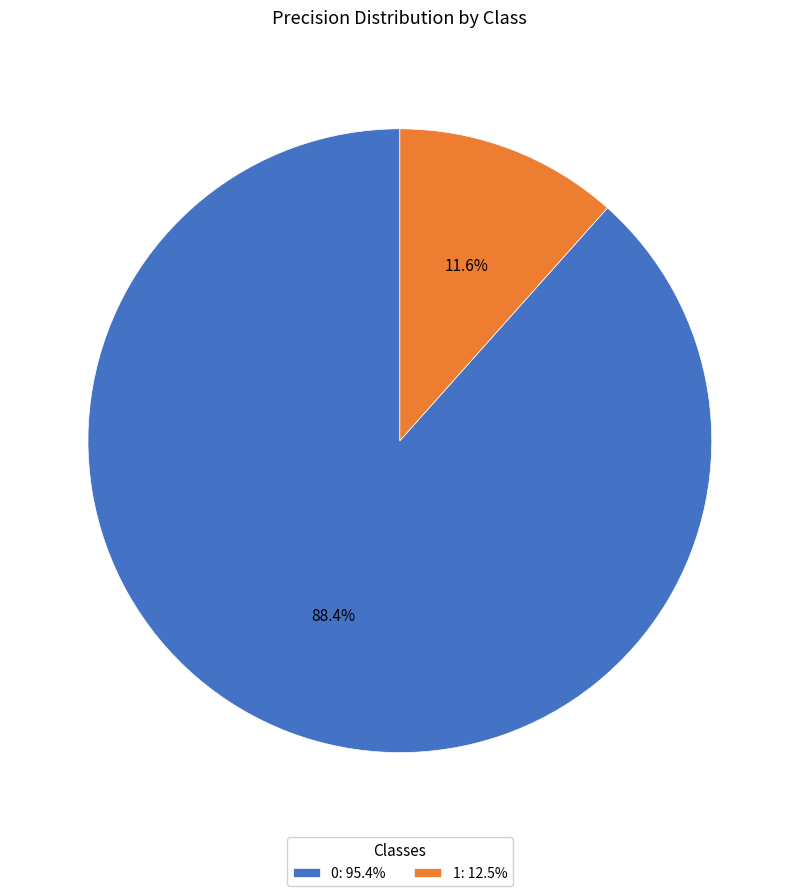

To the nearest percent, what is the difference between the 0 and 1 slice percentages?

77%